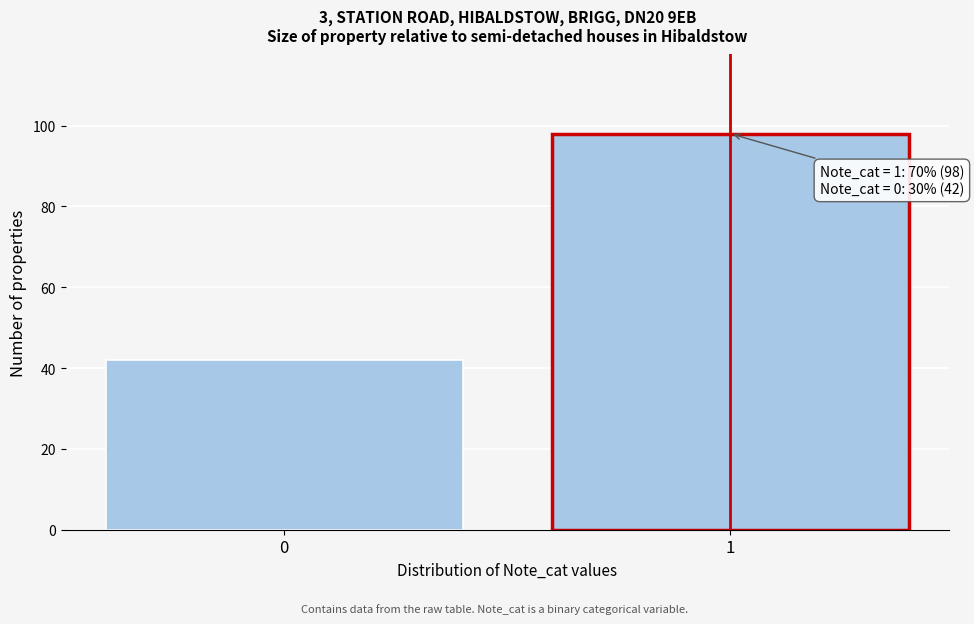

Reading right to left, what are all the values shown in this chart?

1=98	0=42